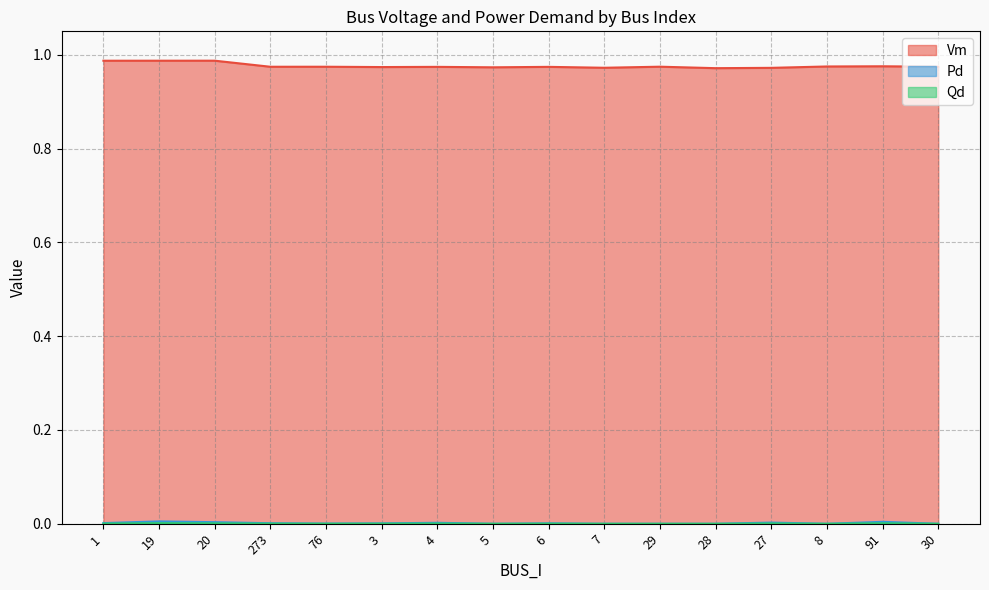

Where is Qd nearest to the value 0?

5